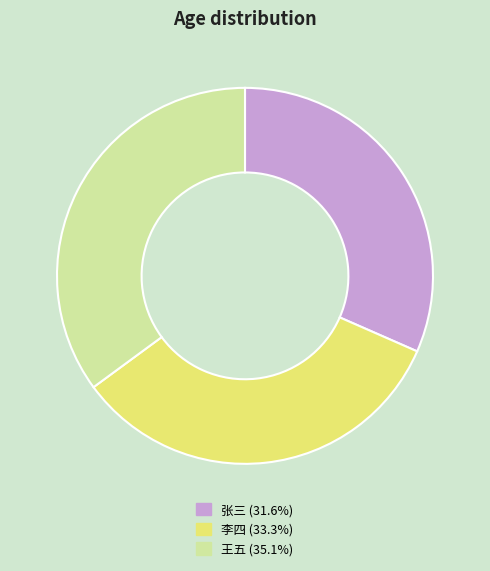

Rank the categories by value from highest to lowest.

王五, 李四, 张三